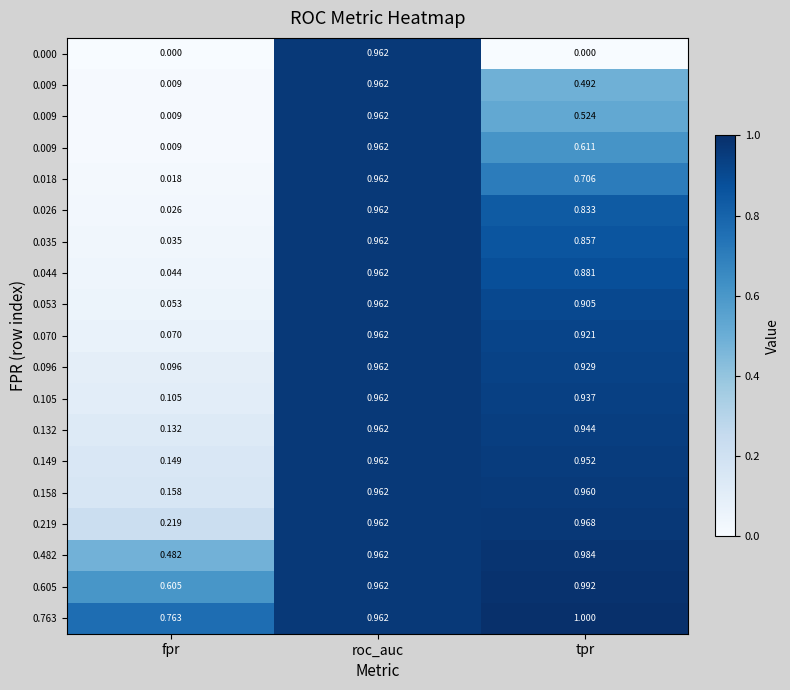

What is the total value across all series at tpr?

15.4